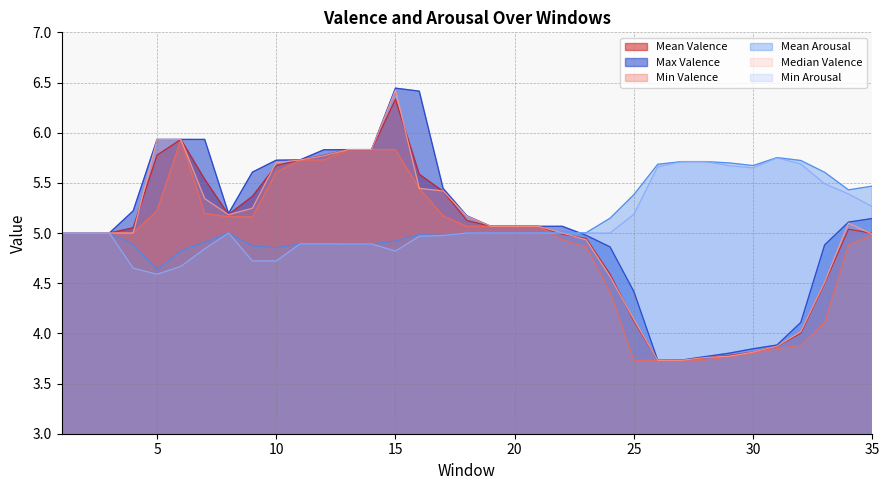

What is the sum of all Max Valence values?

177.8